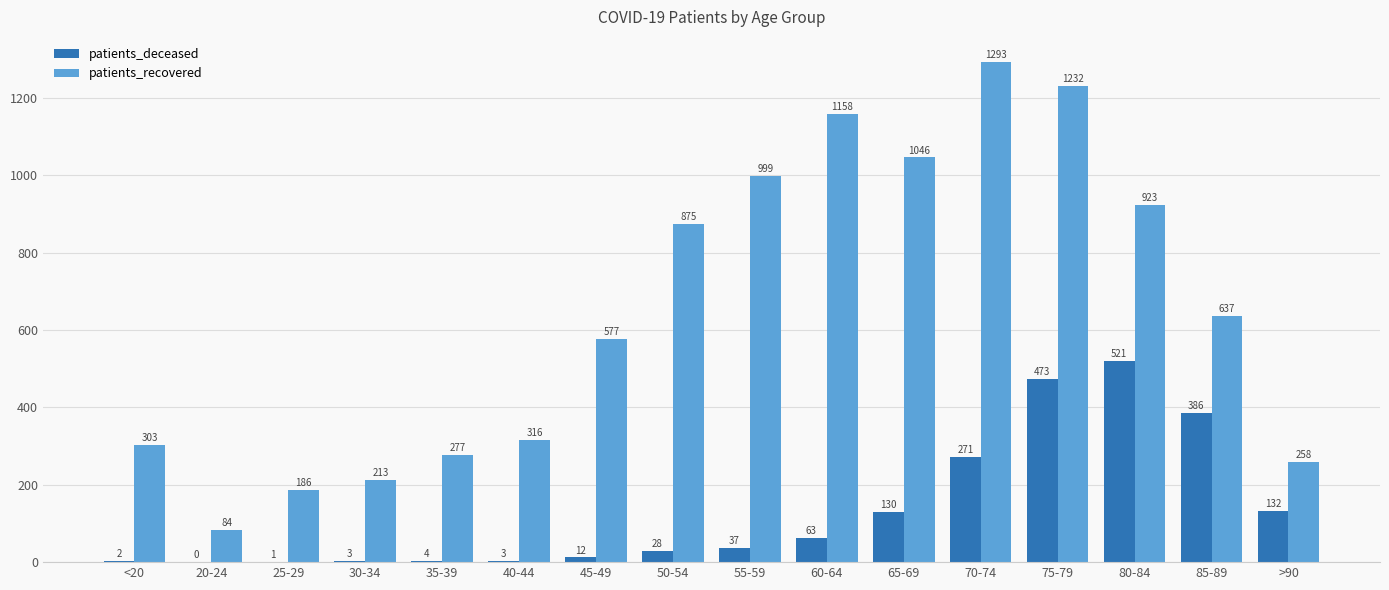

What is the spread (max minus min) of values at 50-54?

847